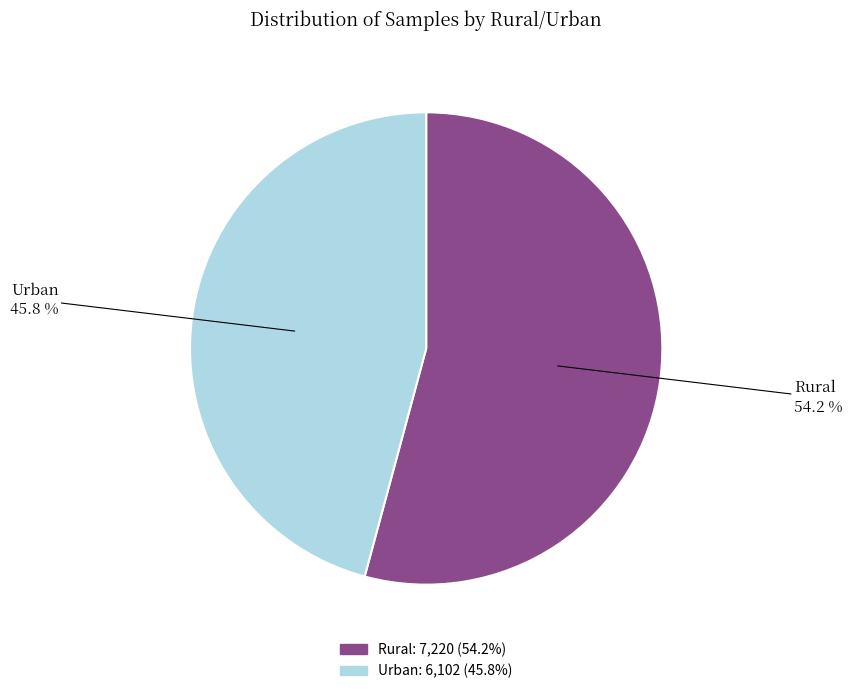

Is the sum of Rural and Urban greater than half?

Yes